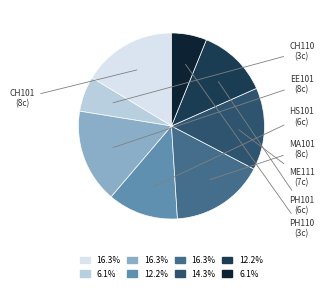

Is there any slice that represents more than half of the pie?

No